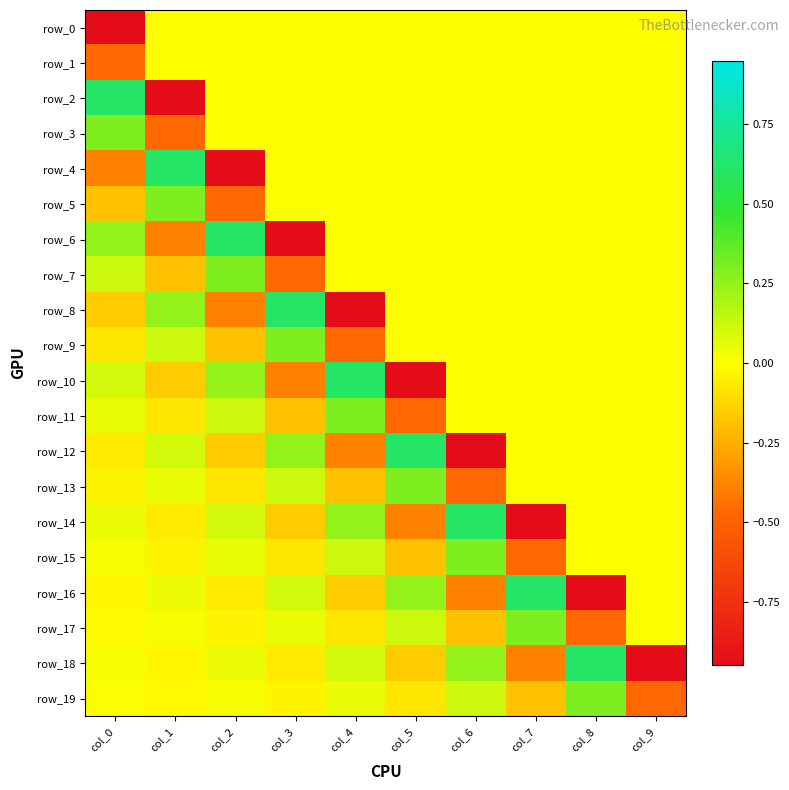

What is the difference between the maximum and minimum values in the row_18 series?

1.6